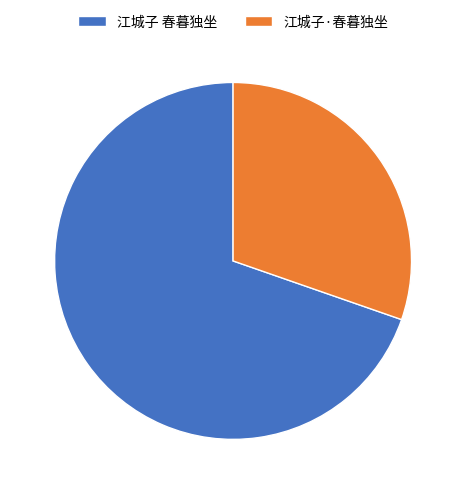

Approximately how many times larger is the value at 江城子·春暮独坐 compared to 江城子 春暮独坐?

0.4